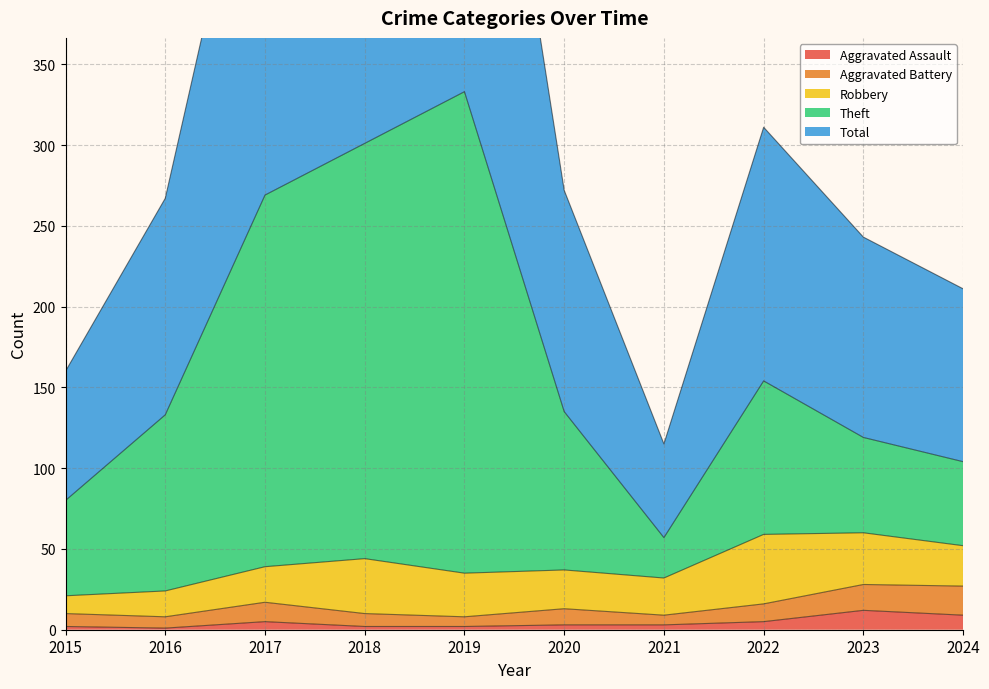

True or false: Total has a value of 272 at 2020.

True